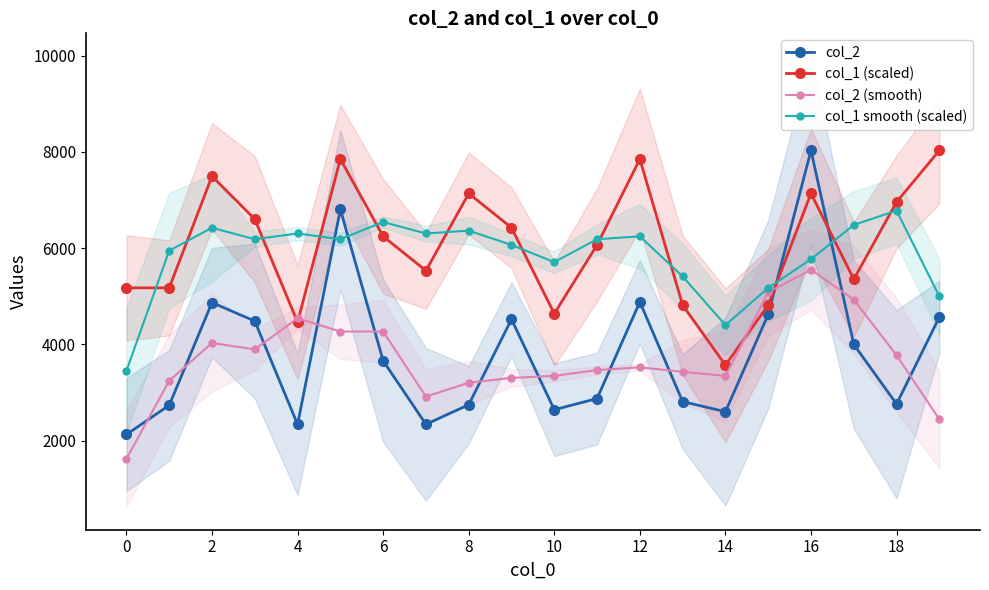

At which category is the sum across all series the highest?

16